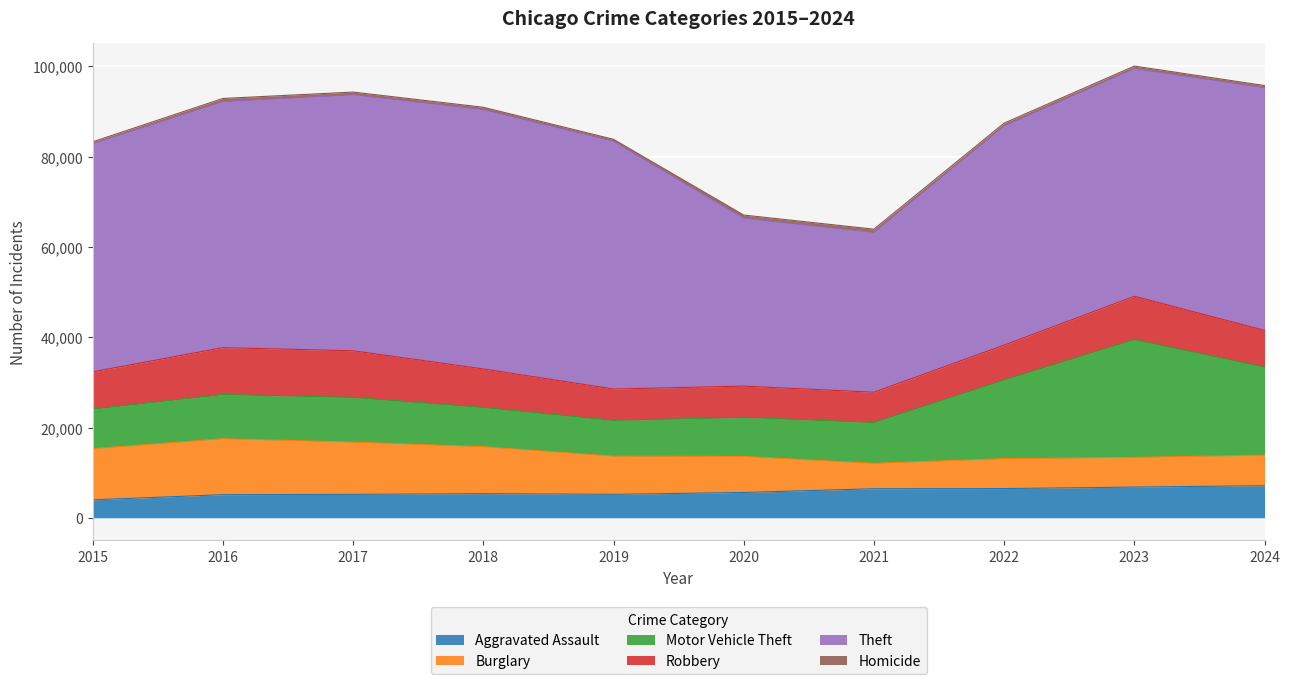

Which series has the largest total across all categories?

Theft